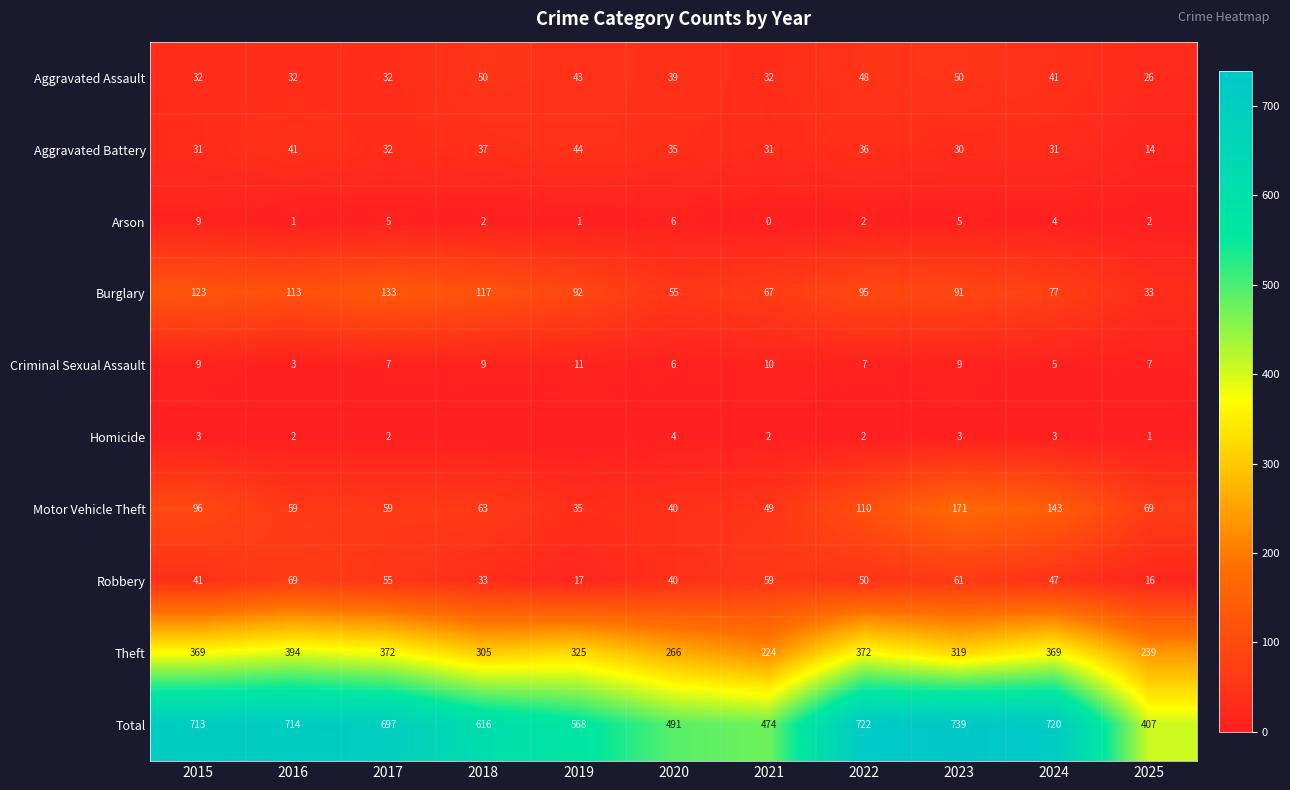

Which has a higher value, 2023 or 2016?

2023